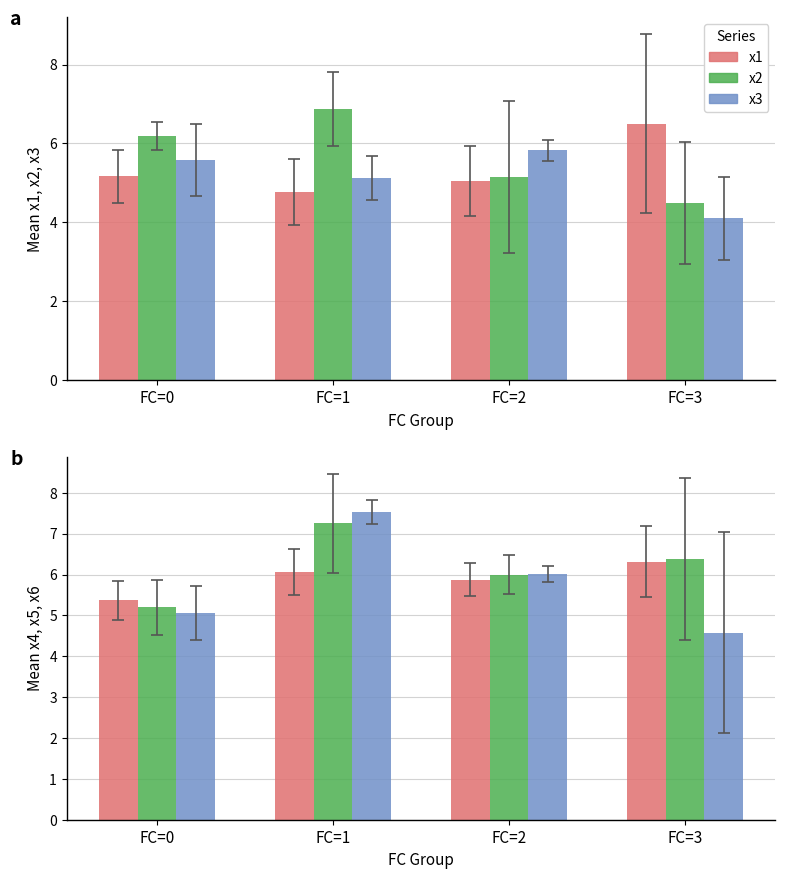

What is the lowest value of the x3 series?

4.1